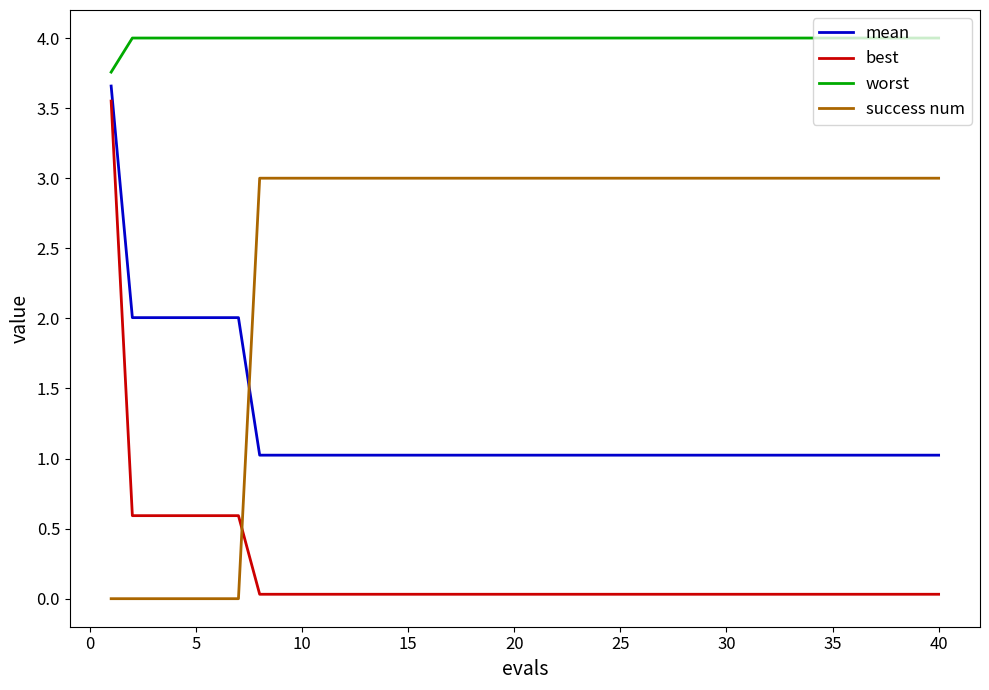

Which series has the largest total across all categories?

worst